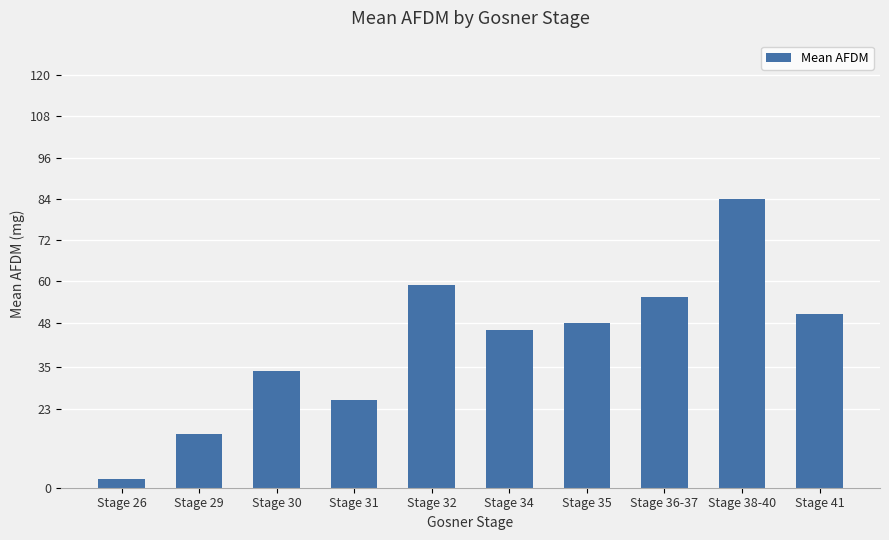

Does the chart contain any negative values?

No